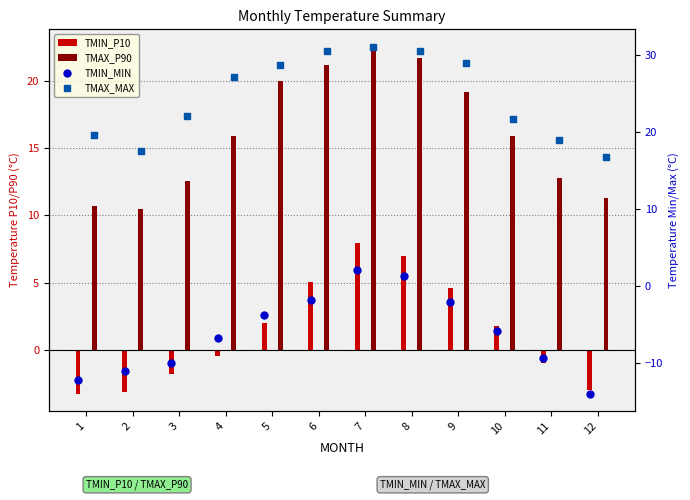

Which series reaches the minimum Y coordinate?

TMIN_MIN